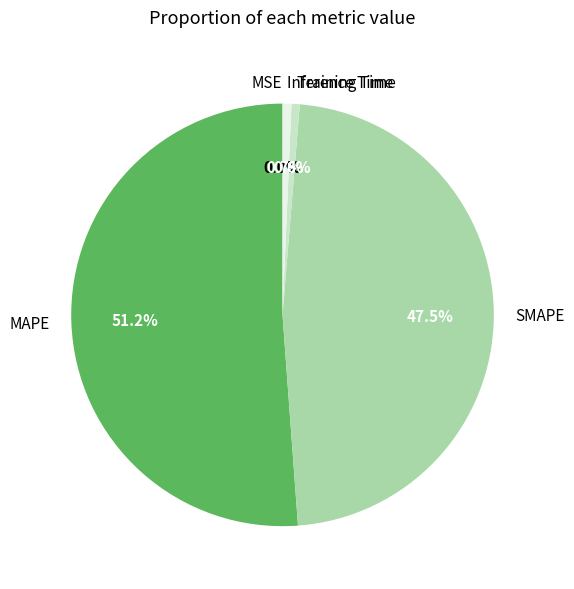

Which slice represents more than half of the pie?

MAPE